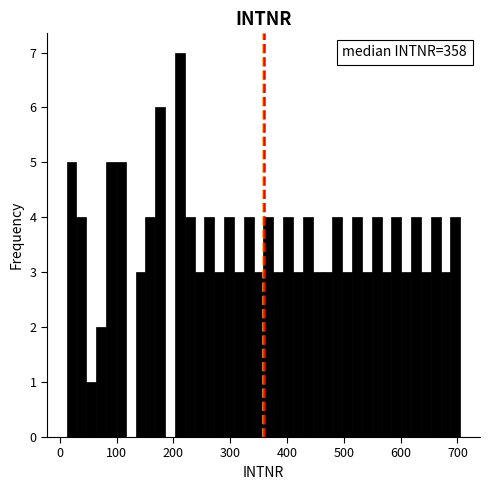

Around what value on the x-axis is the tallest bar? Give the approximate position of its centre, as read against the axis.

210